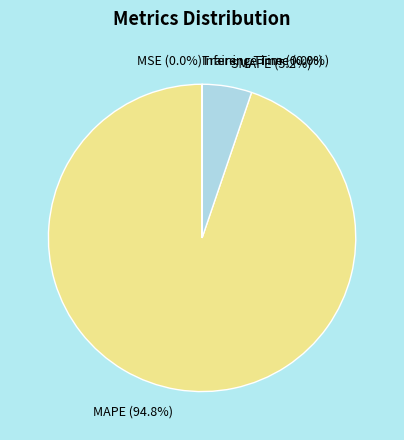

True or false: SMAPE accounts for 5% of the total.

True